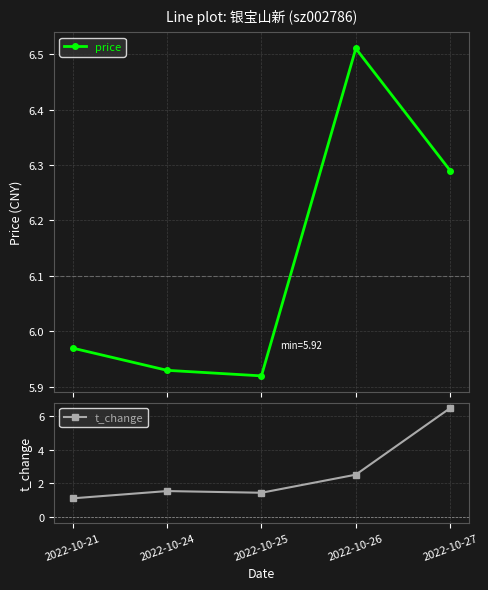

Reading right to left, transcribe all the data shown in this chart.

price: 2022-10-27=6.3	2022-10-26=6.5	2022-10-25=5.9	2022-10-24=5.9	2022-10-21=6.0
t_change: 2022-10-27=6.5	2022-10-26=2.5	2022-10-25=1.4	2022-10-24=1.6	2022-10-21=1.1